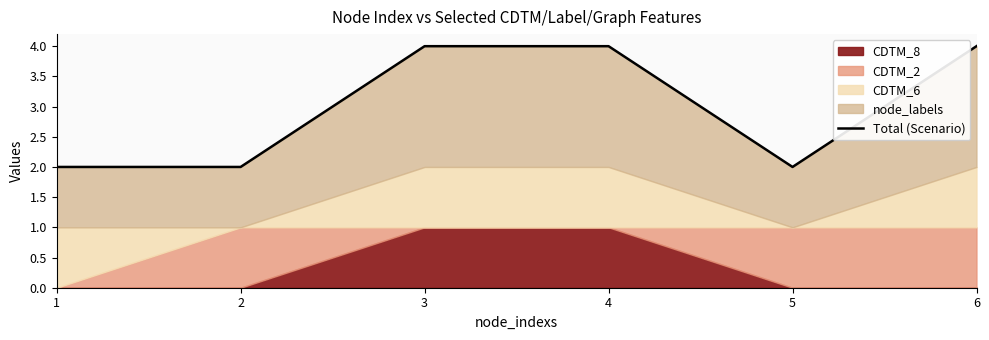

What is the average value?

3